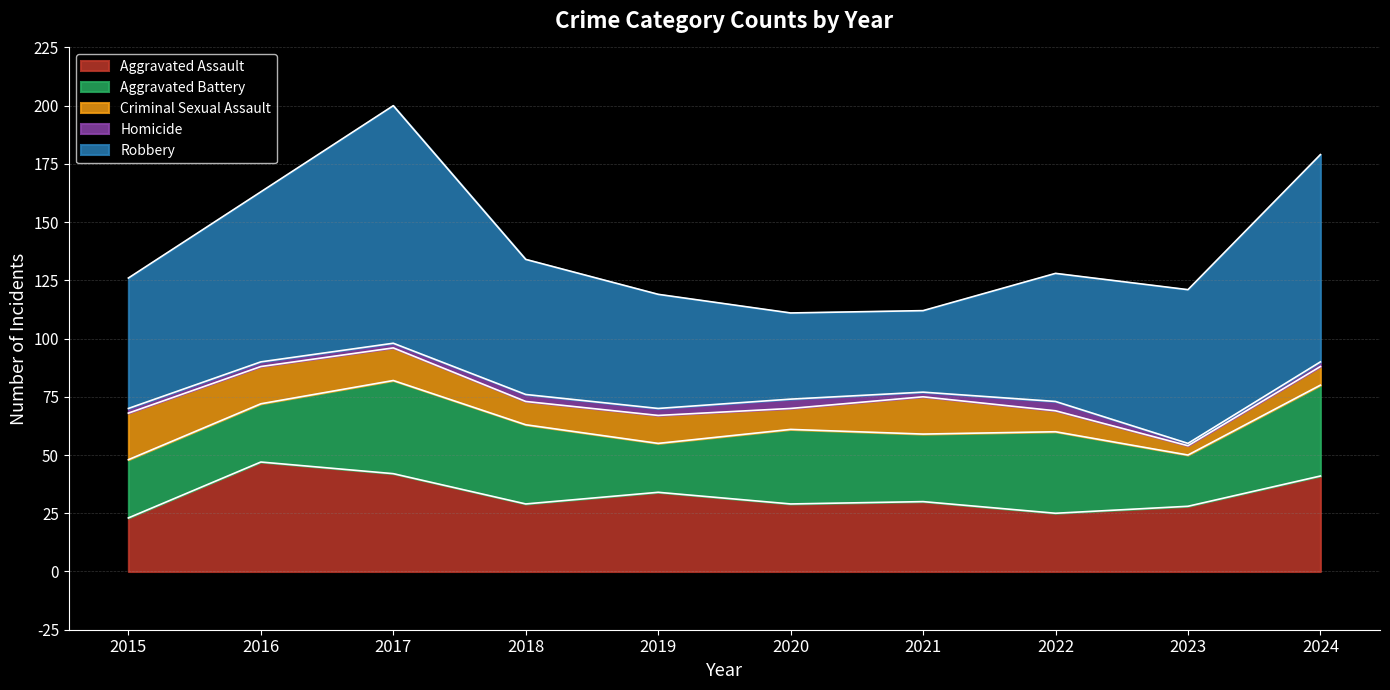

What is the smallest value displayed?

1